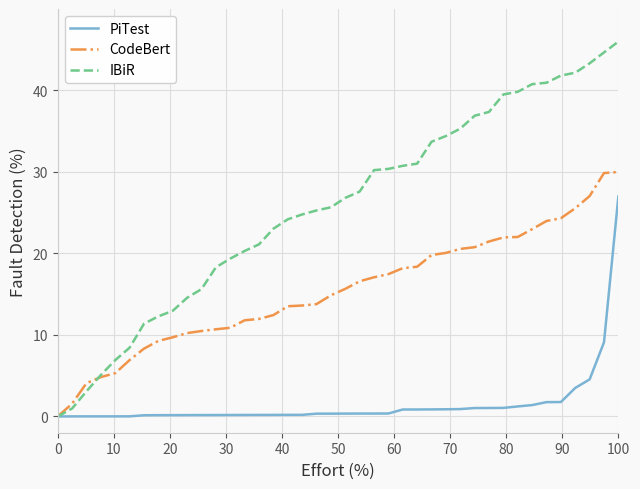

What is the difference between the maximum and minimum values in the PiTest series?

27.0